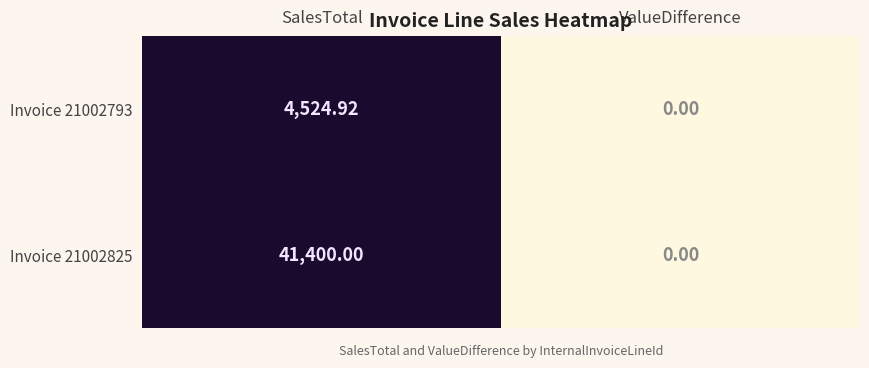

Count the number of categories in the chart.

2